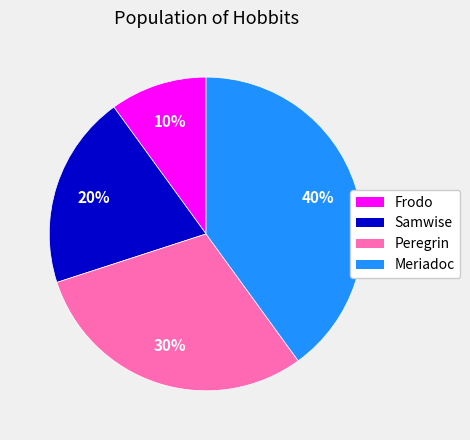

To the nearest percent, what percentage of the pie is Meriadoc?

40%